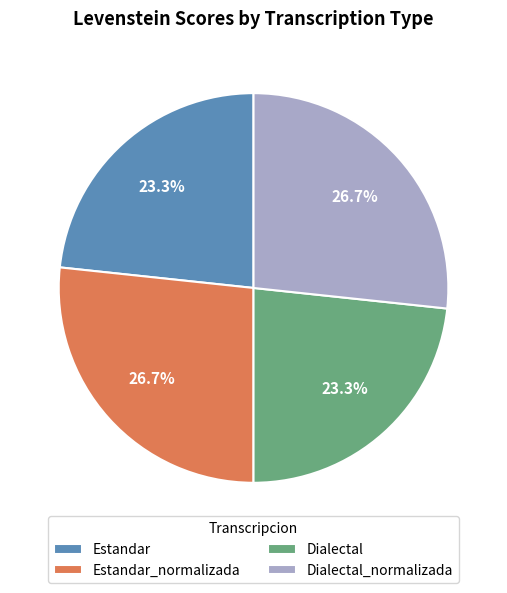

To the nearest percent, what portion does Dialectal_normalizada represent?

27%